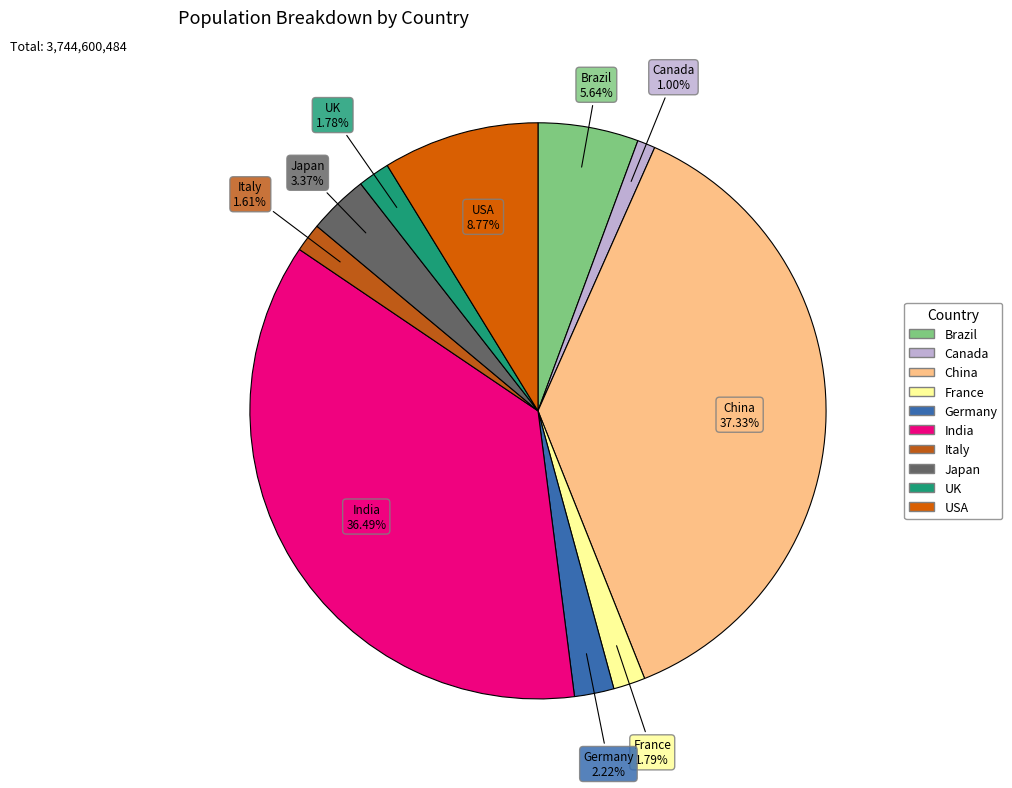

What percentage is the India slice, to the nearest percent?

36%